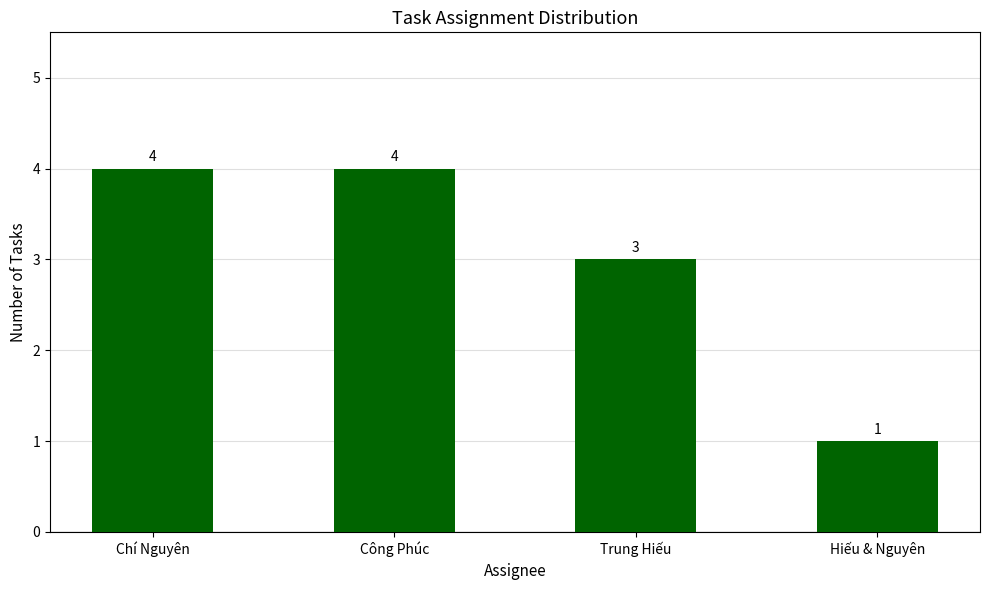

Are the bars grouped side by side (vs. stacked)?

No